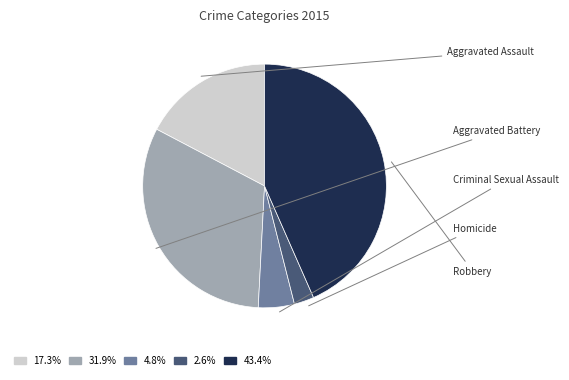

How many slices are in this pie chart?

5